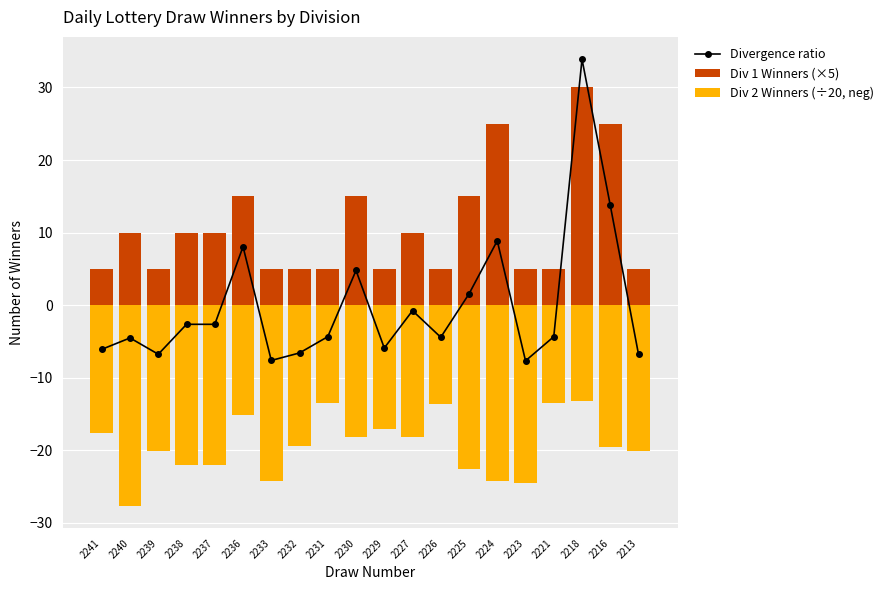

List the series in order of their overall mean, lowest first.

Div 2 Winners (÷20, neg), Divergence ratio, Div 1 Winners (×5)